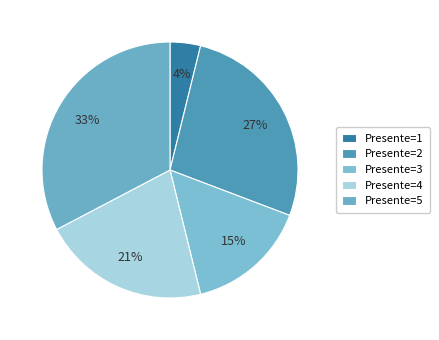

To the nearest percent, what is the average slice percentage?

20%